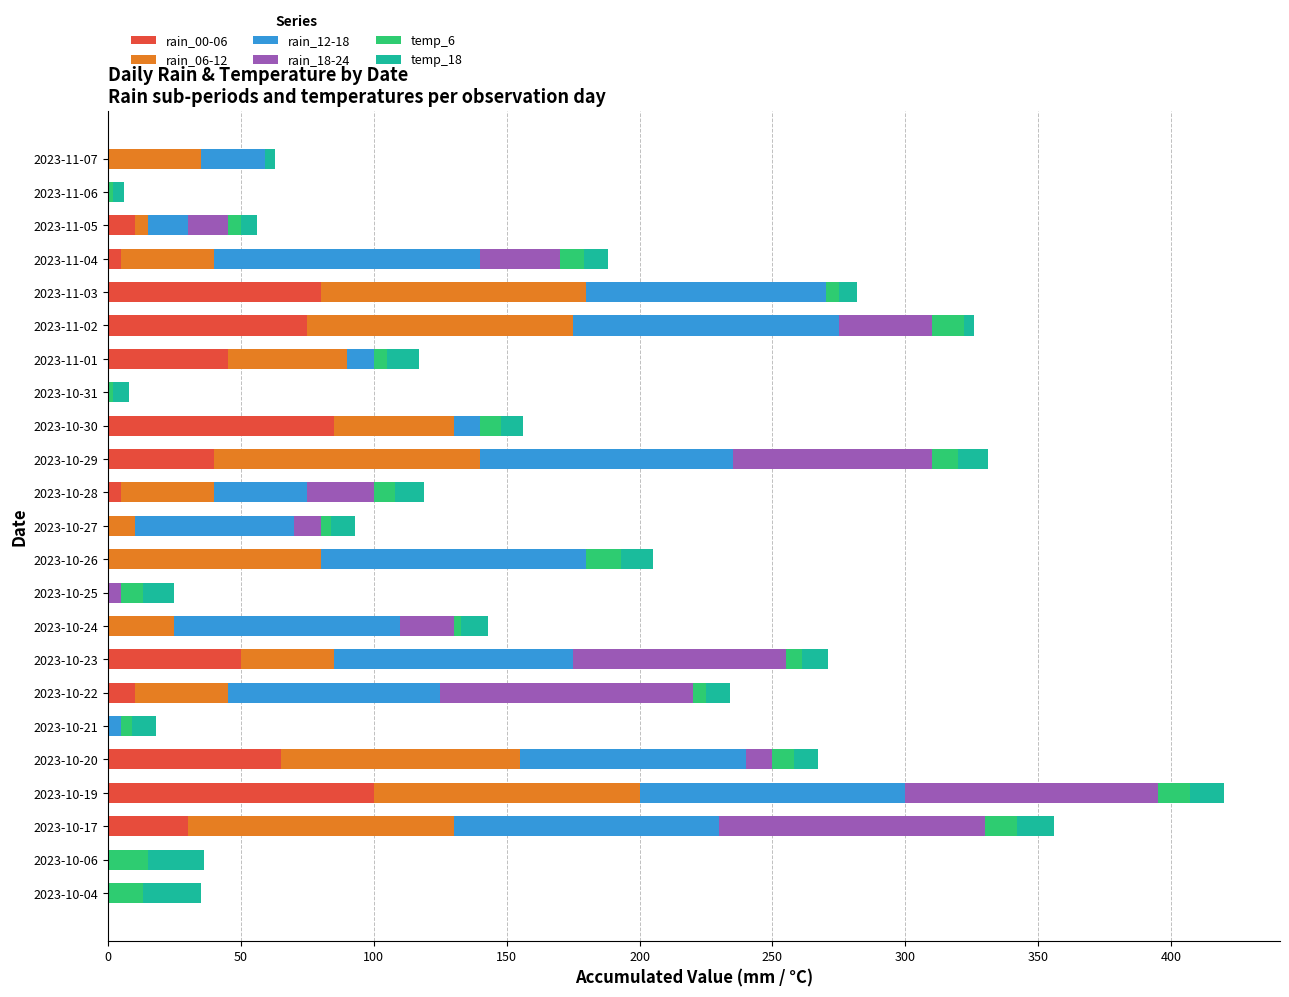

How many positive values does the rain_00-06 series have?

13